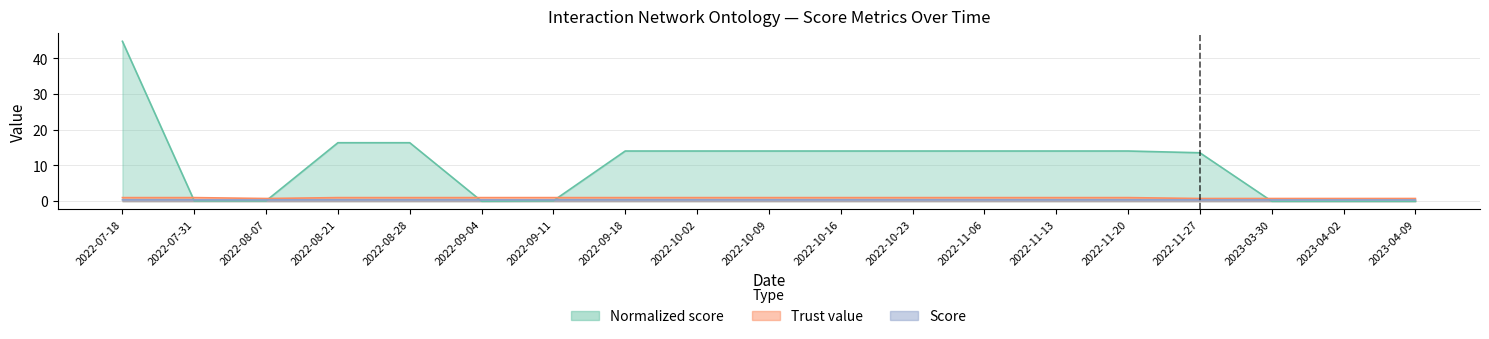

How many times do Normalized score and Score cross each other?

5